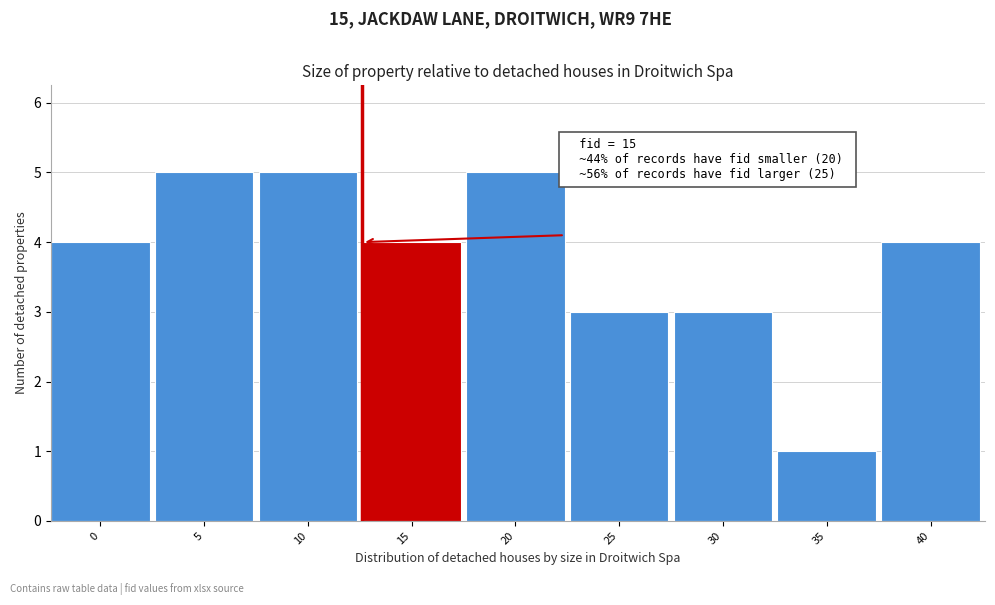

Reading left to right, what are all the values shown in this chart?

4	5	5	4	5	3	3	1	4